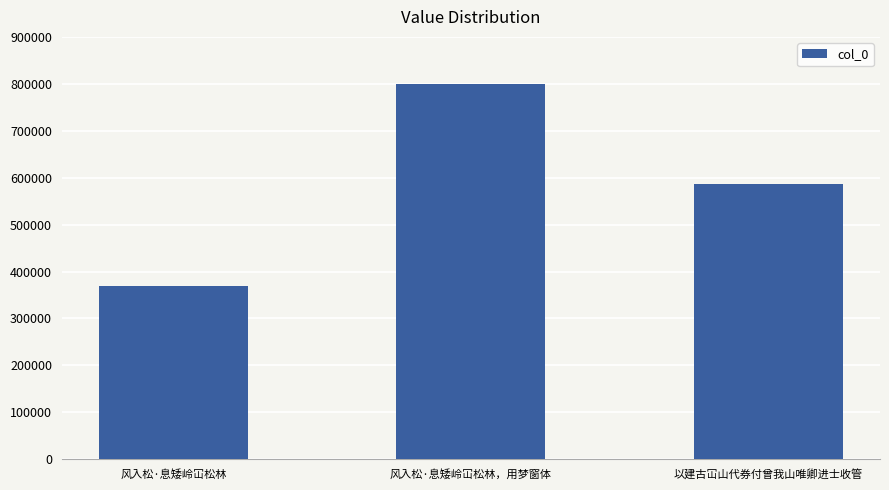

What is the minimum value shown in the chart?

368815